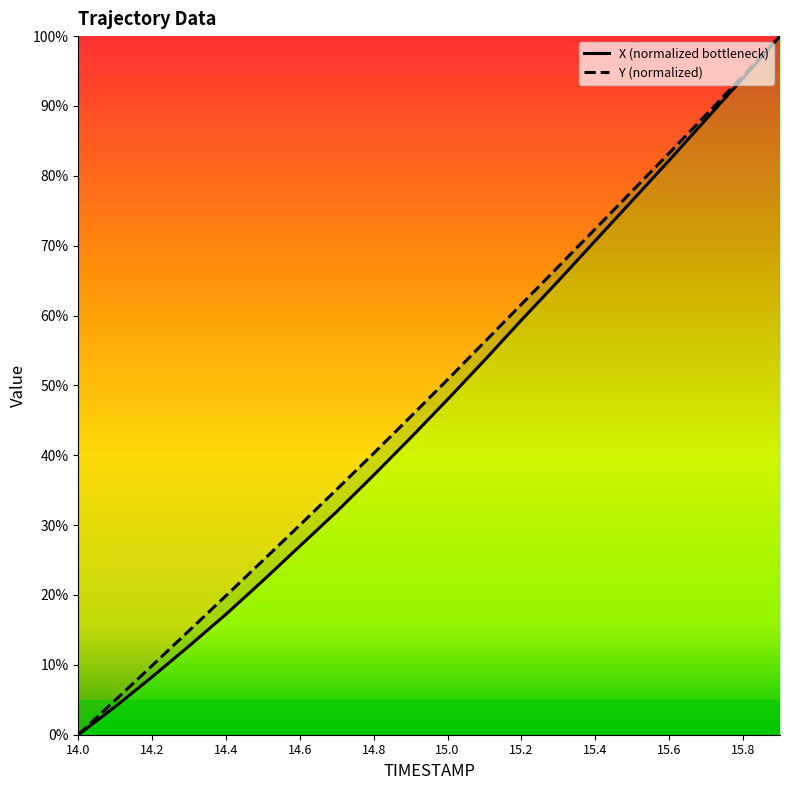

What is the sum of the Y values at 14.3 and 15.7?

103.6